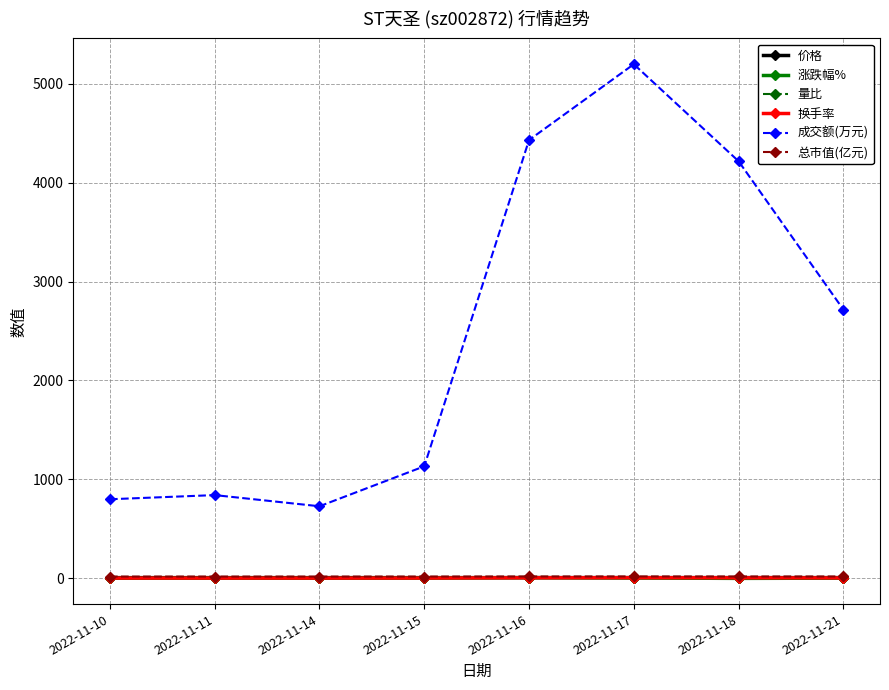

True or false: 价格 has a value of 5.1 at 2022-11-14.

True